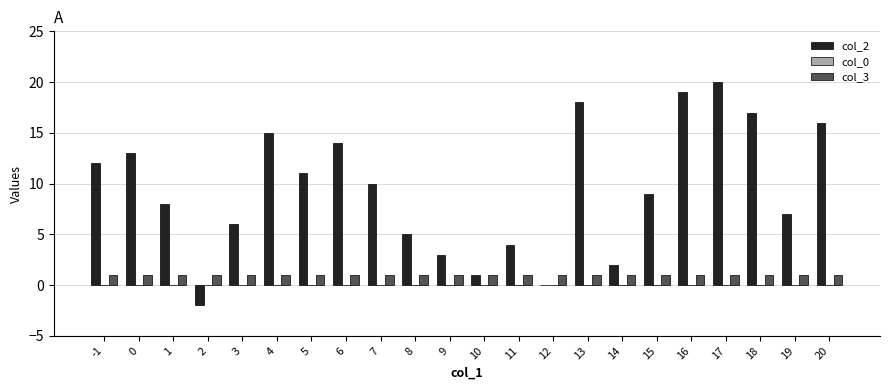

Which series has the largest range (max minus min)?

col_2